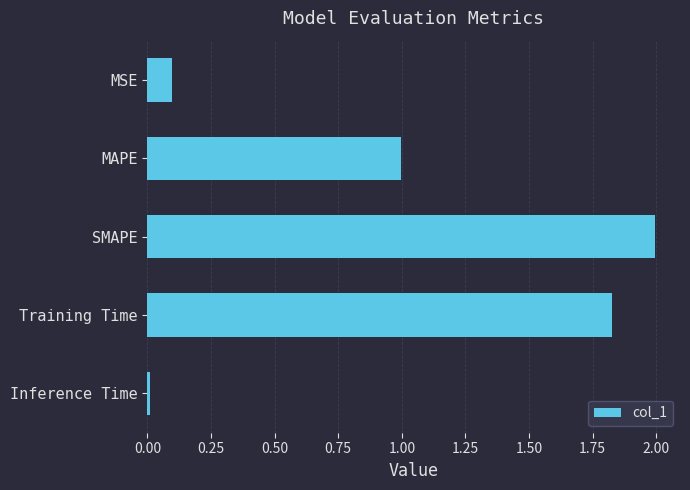

What is the difference between the maximum and minimum values?

2.0